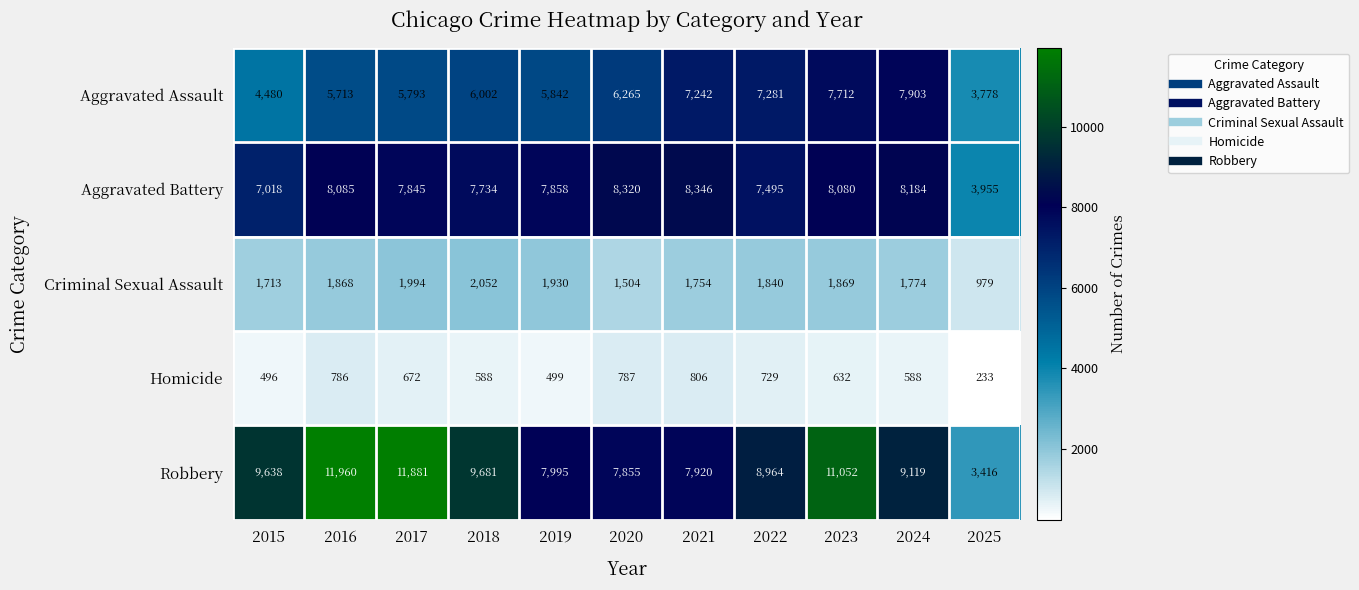

At how many categories does at least one series exceed 5175?

10